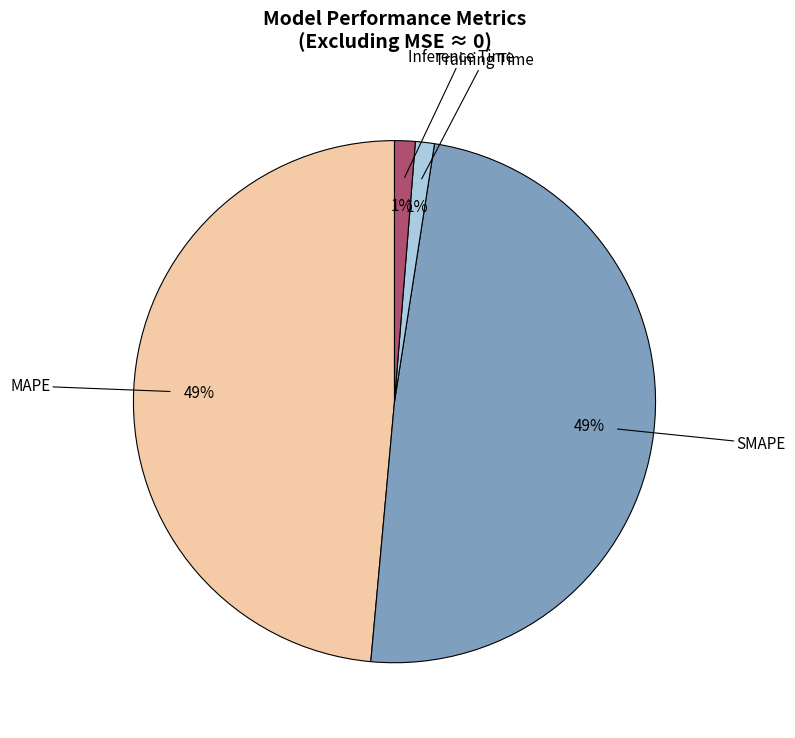

To the nearest percent, what is the difference between the largest and smallest slice percentages?

48%